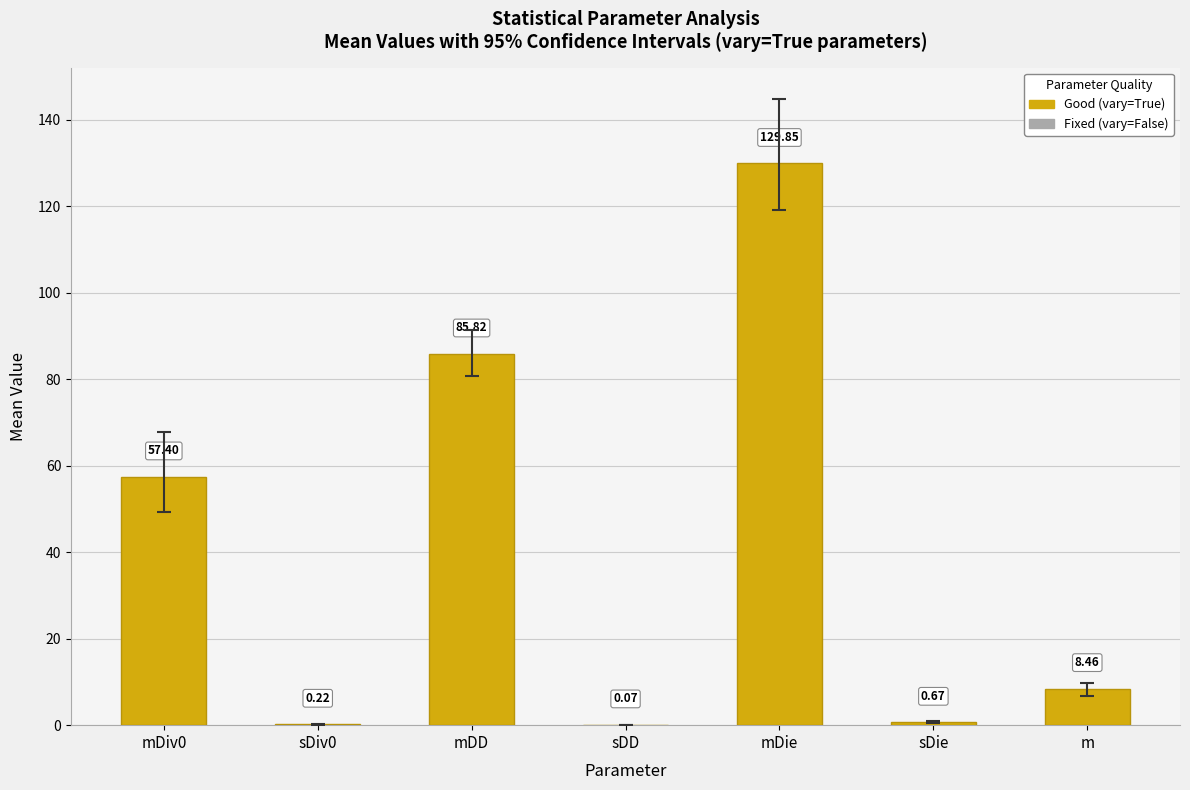

Which label corresponds to the largest value in the chart?

mDie